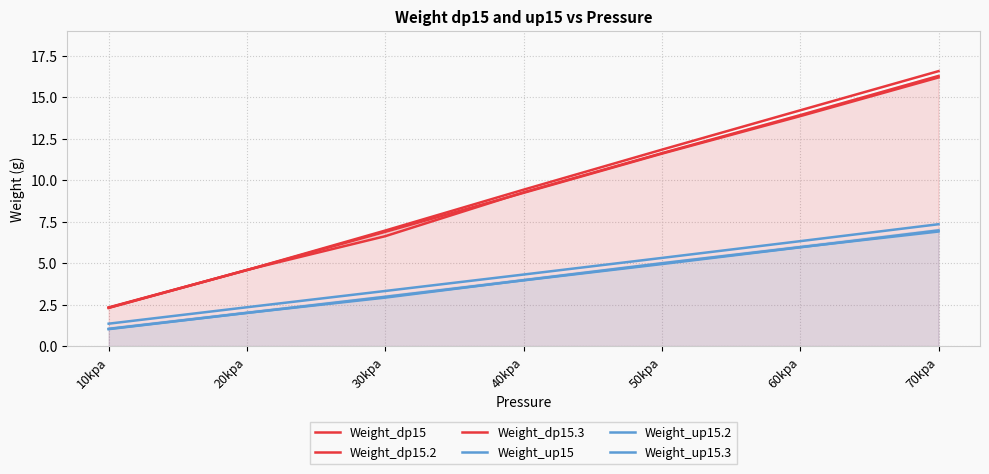

What is the approximate value of Weight_up15.2 at 20kpa?

2.0